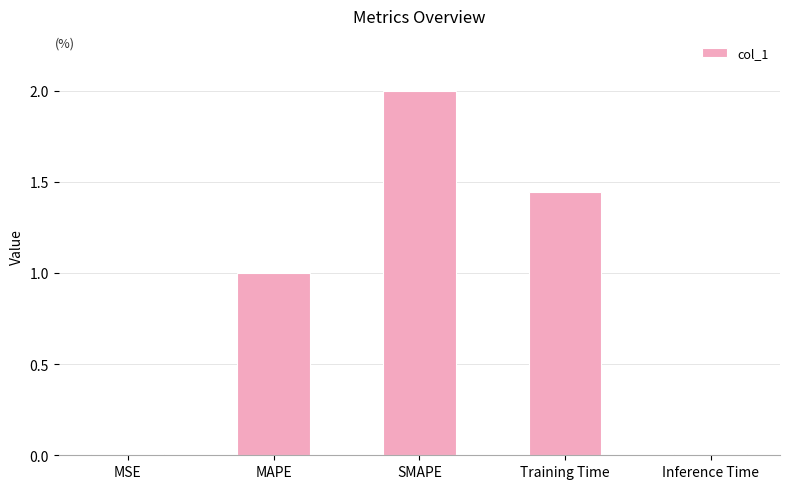

What is the maximum value shown in the chart?

2.0